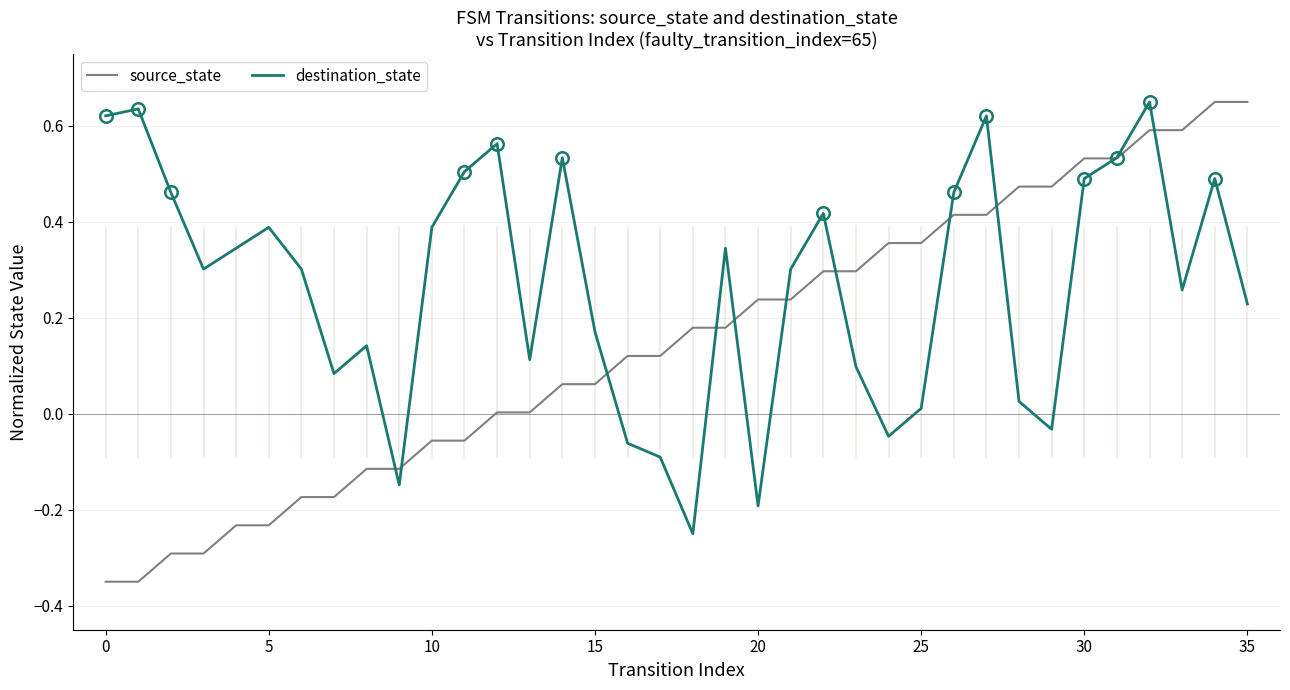

Which series has the widest spread of values?

source_state